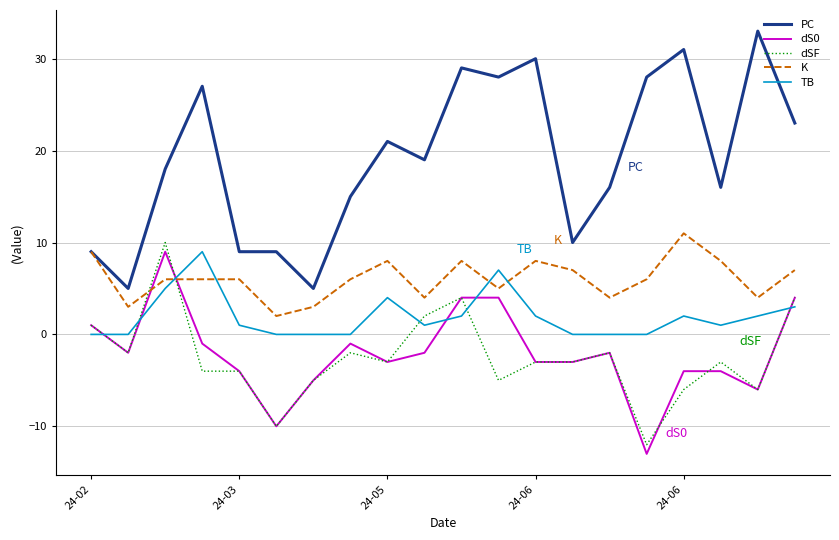

What is the smallest value displayed?

-13